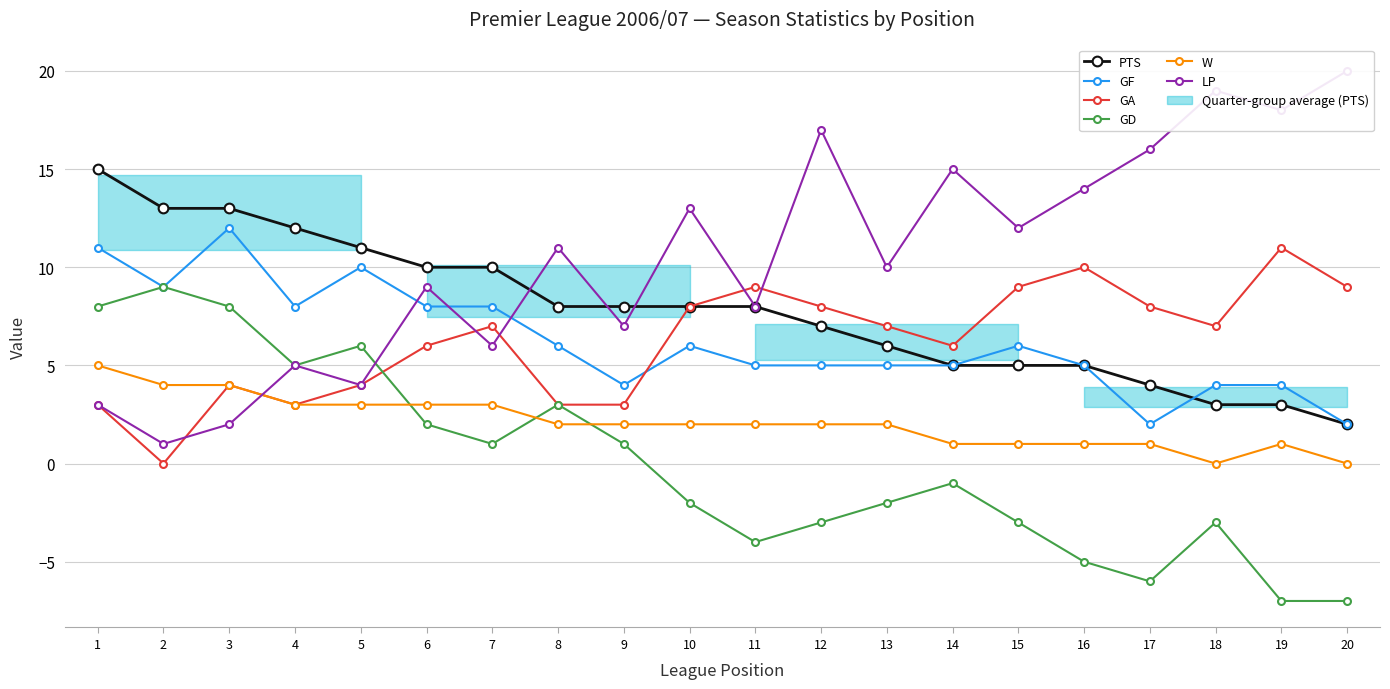

At which label is GD closest to 1?

7